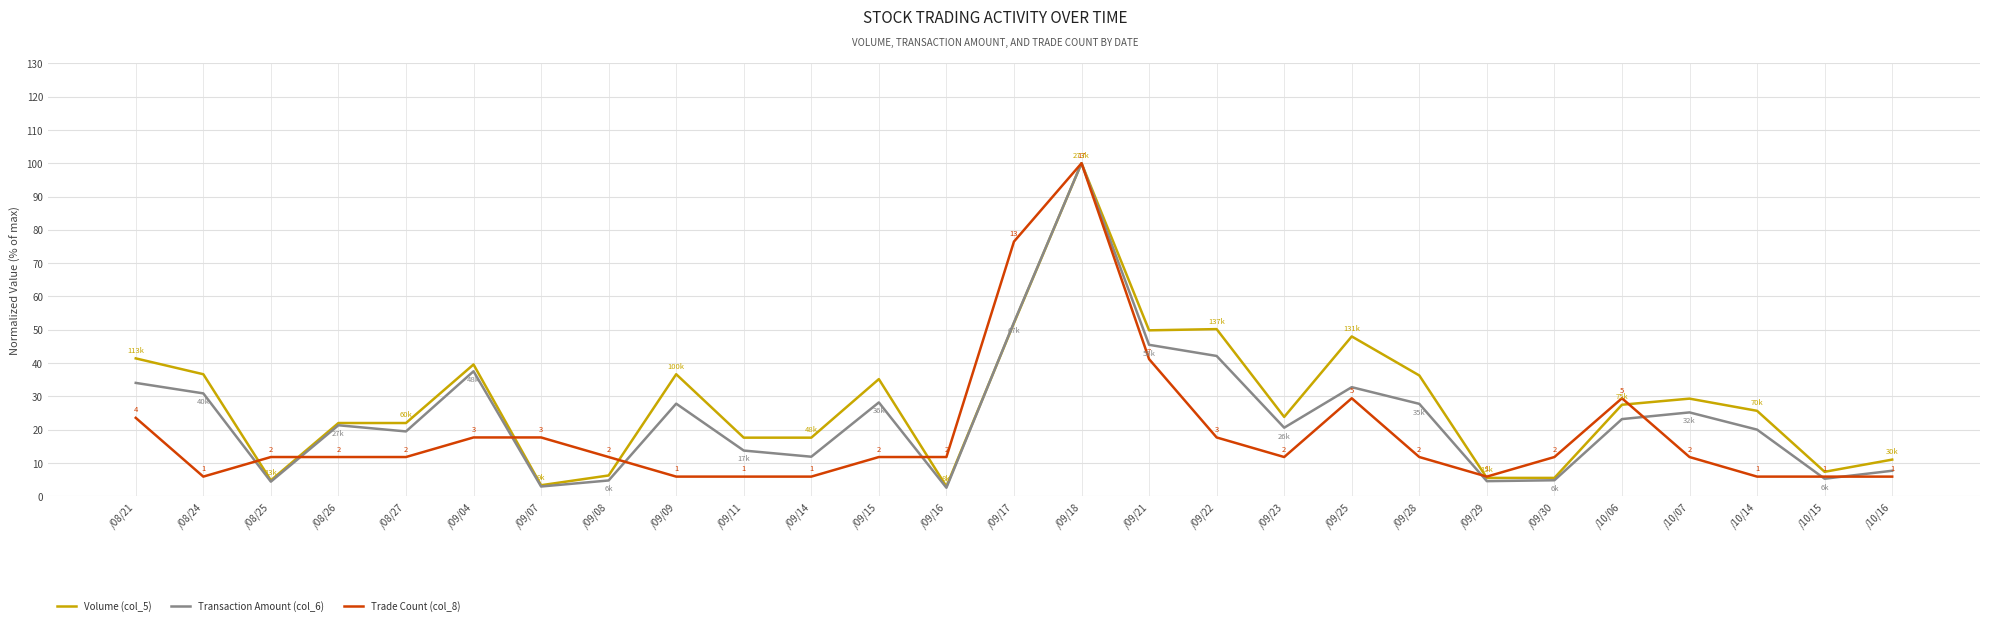

What is the sum of all Trade Count (col_8) values?

517.6